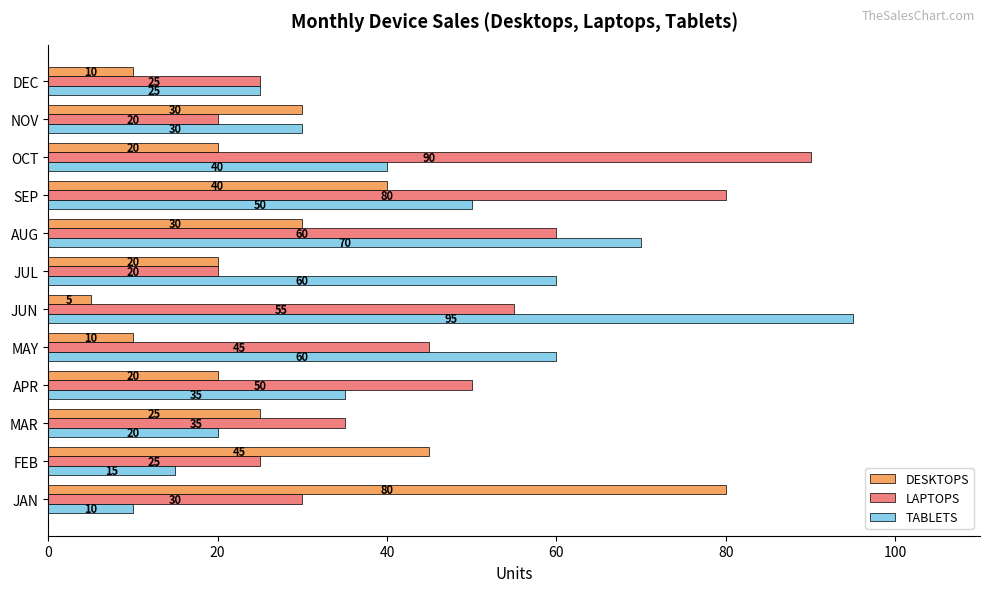

At which label is LAPTOPS closest to 55?

JUN